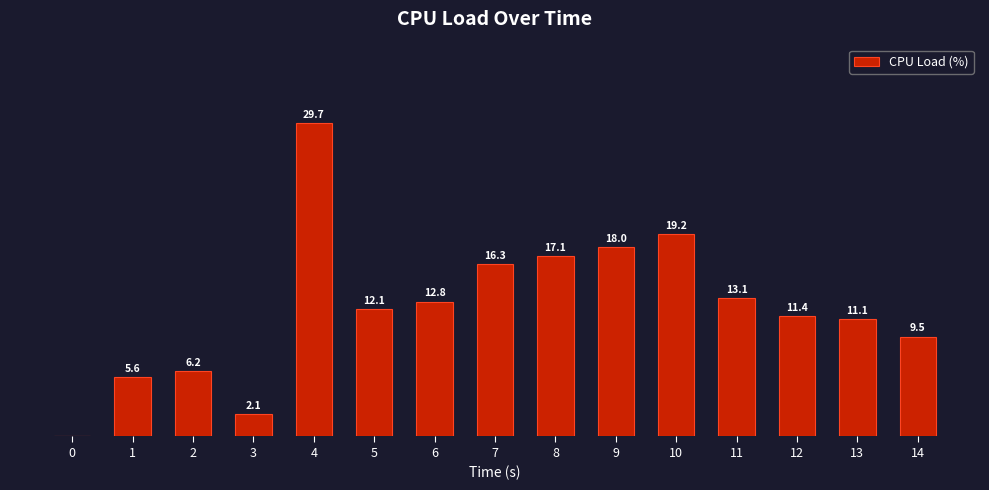

Rank the categories by value from highest to lowest.

4, 10, 9, 8, 7, 11, 6, 5, 12, 13, 14, 2, 1, 3, 0